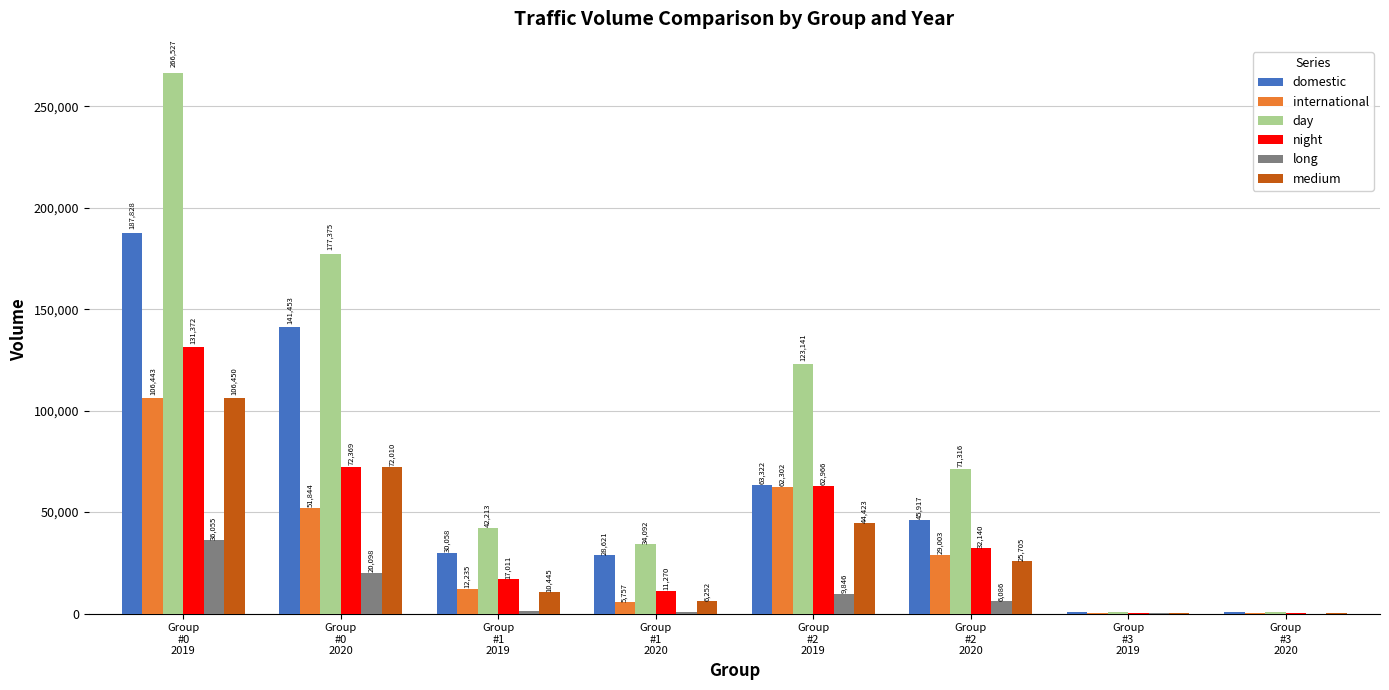

Between Group
#0
2020 and Group
#3
2019, which series saw the biggest shift?

day